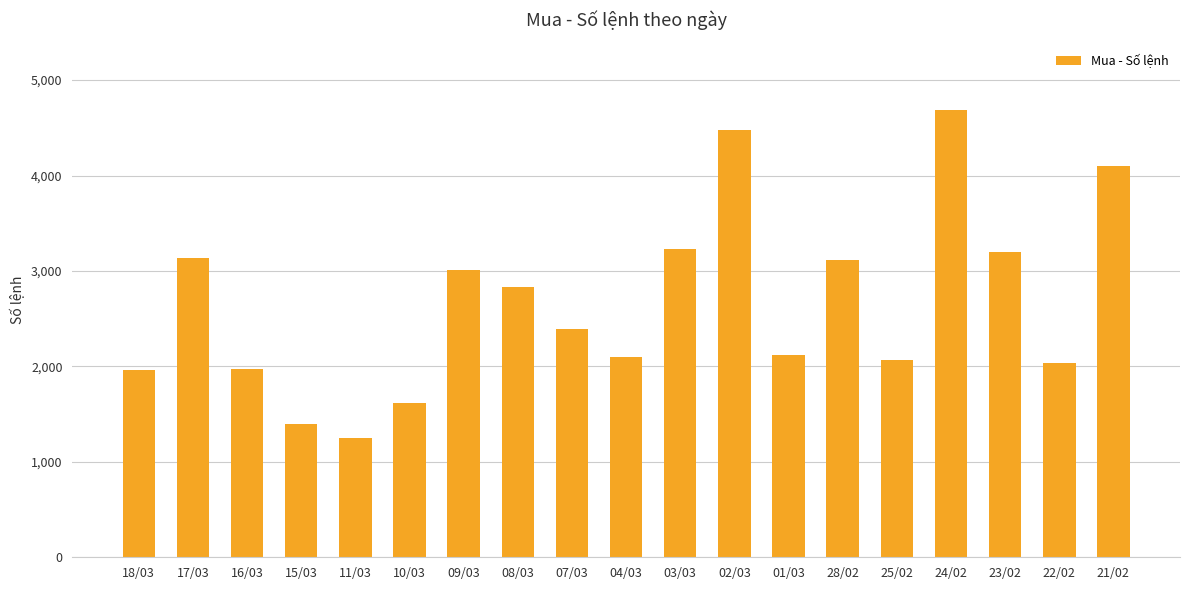

Between 28/02 and 21/02, which is larger?

21/02